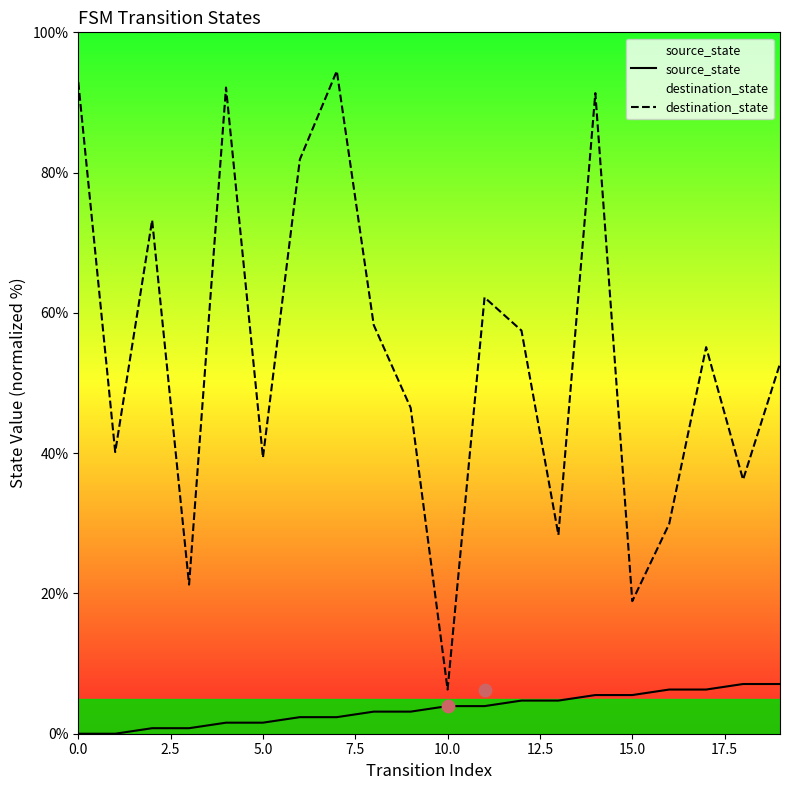

Which series has the largest total across all categories?

destination_state